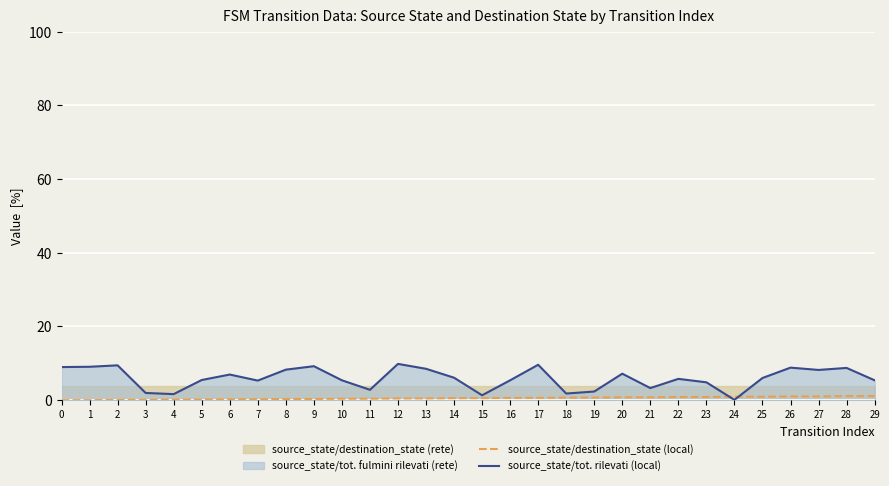

What is the difference between the second highest and minimum values in the source_state/tot. rilevati (local) series?

9.5